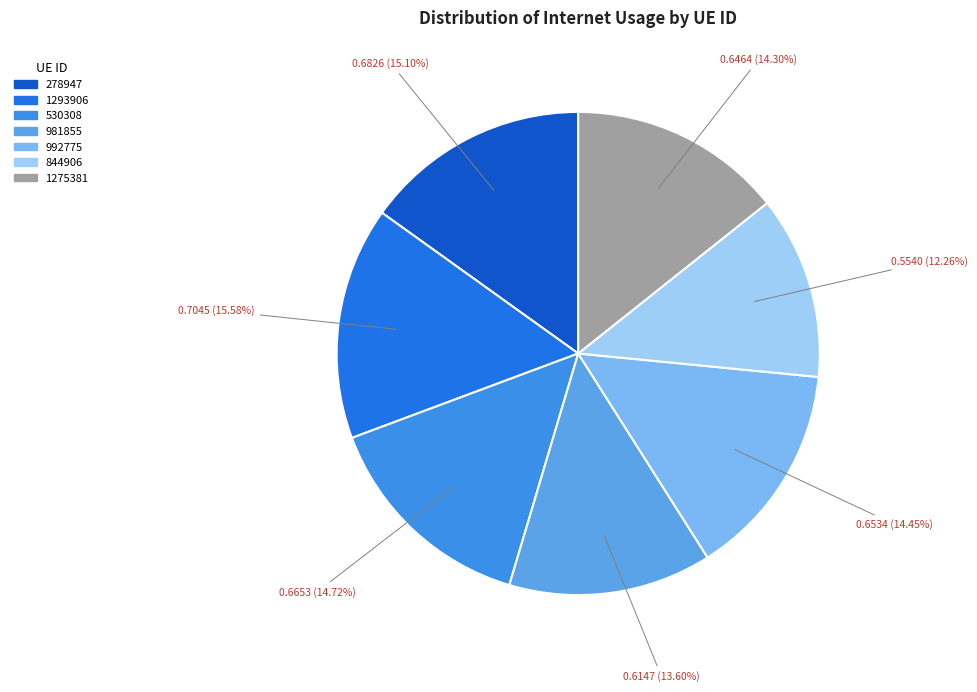

Which slice is the smallest?

844906